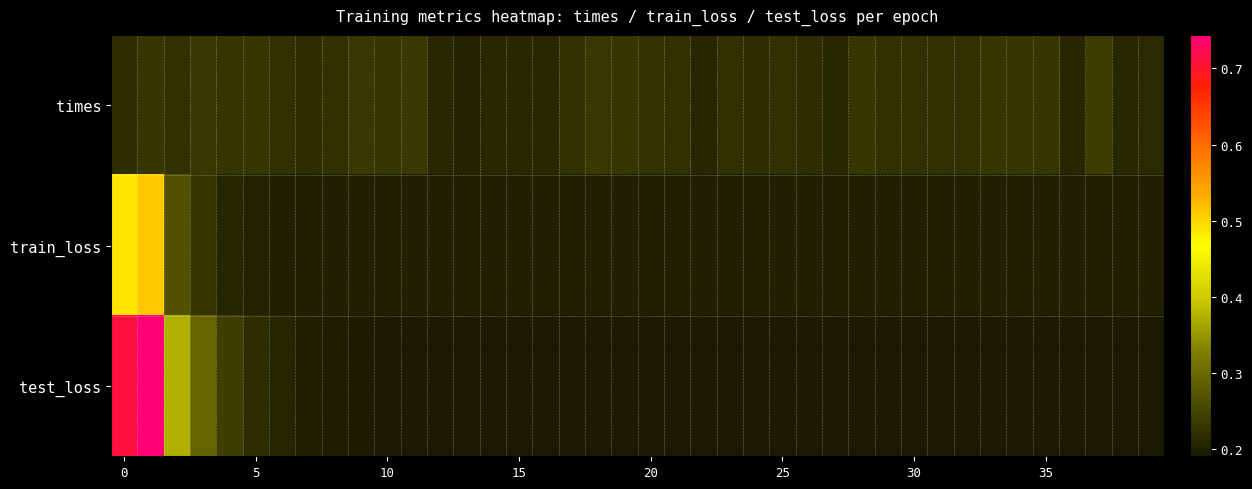

Reading right to left, what are all the values shown in this chart?

times: 0.2	0.2	0.2	0.2	0.2	0.2	0.2	0.2	0.2	0.2	0.2	0.2	0.2	0.2	0.2	0.2	0.2	0.2	0.2	0.2	0.2	0.2	0.2	0.2	0.2	0.2	0.2	0.2	0.2	0.2	0.2	0.2	0.2	0.2	0.2	0.2	0.2	0.2	0.2	0.2
train_loss: 0.2	0.2	0.2	0.2	0.2	0.2	0.2	0.2	0.2	0.2	0.2	0.2	0.2	0.2	0.2	0.2	0.2	0.2	0.2	0.2	0.2	0.2	0.2	0.2	0.2	0.2	0.2	0.2	0.2	0.2	0.2	0.2	0.2	0.2	0.2	0.2	0.2	0.3	0.5	0.5
test_loss: 0.2	0.2	0.2	0.2	0.2	0.2	0.2	0.2	0.2	0.2	0.2	0.2	0.2	0.2	0.2	0.2	0.2	0.2	0.2	0.2	0.2	0.2	0.2	0.2	0.2	0.2	0.2	0.2	0.2	0.2	0.2	0.2	0.2	0.2	0.2	0.2	0.3	0.4	0.7	0.7